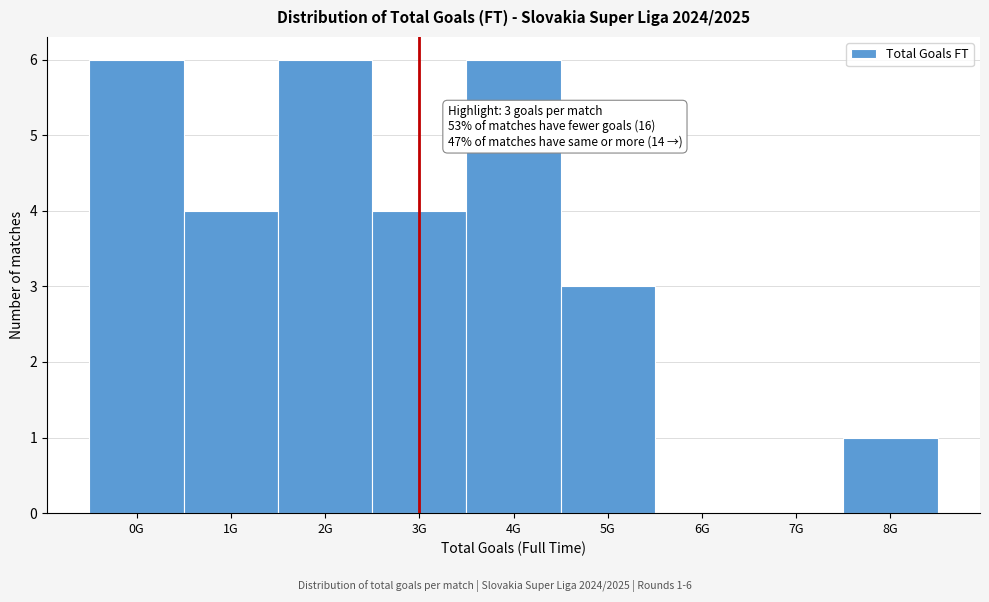

Reading left to right, transcribe all the data shown in this chart.

0G=6	1G=4	2G=6	3G=4	4G=6	5G=3	6G=0	7G=0	8G=1